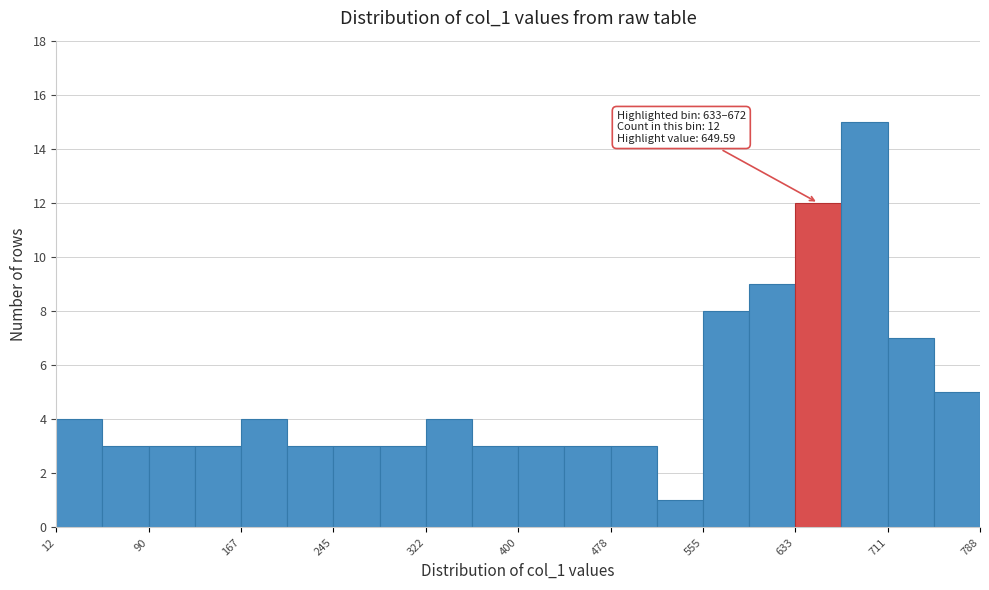

Around what value on the x-axis is the tallest bar? Give the approximate position of its centre, as read against the axis.

690